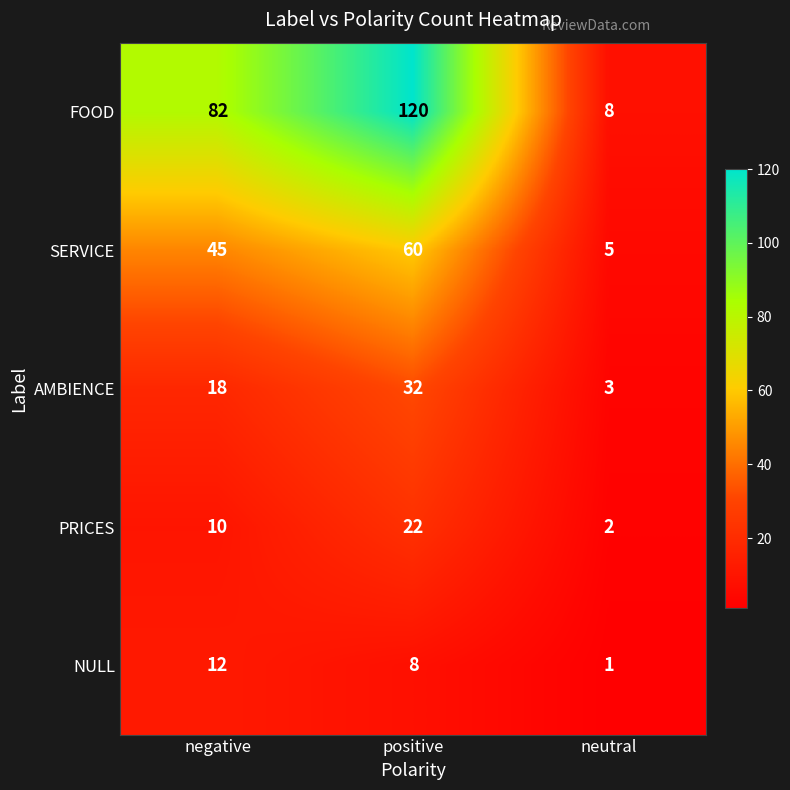

Reading right to left, list all the values displayed in this chart.

FOOD: neutral=8	positive=120	negative=82
SERVICE: neutral=5	positive=60	negative=45
AMBIENCE: neutral=3	positive=32	negative=18
PRICES: neutral=2	positive=22	negative=10
NULL: neutral=1	positive=8	negative=12